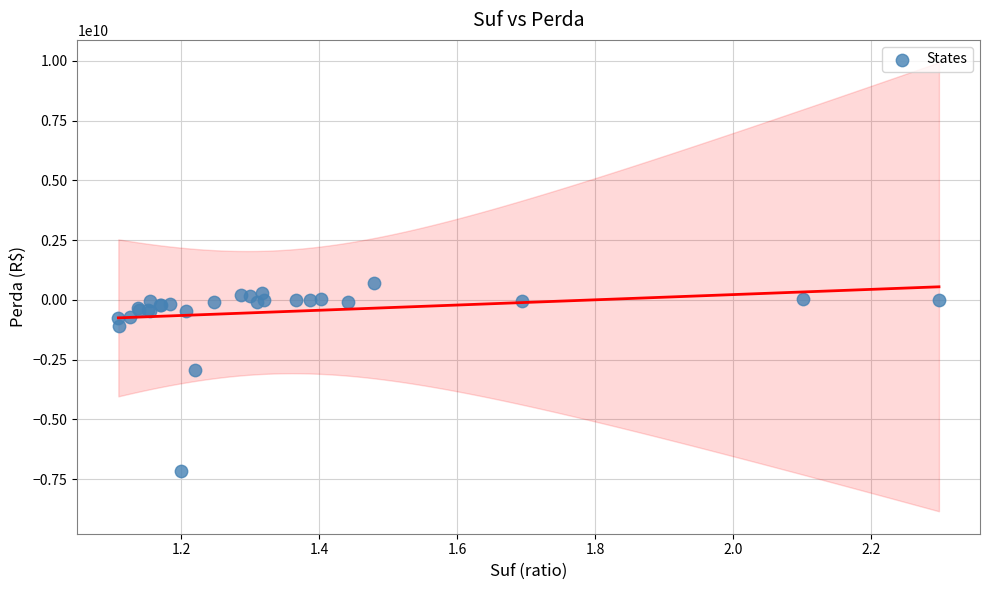

What Y value in the scatter plot is closest to -3221139760?

-2926618015.1